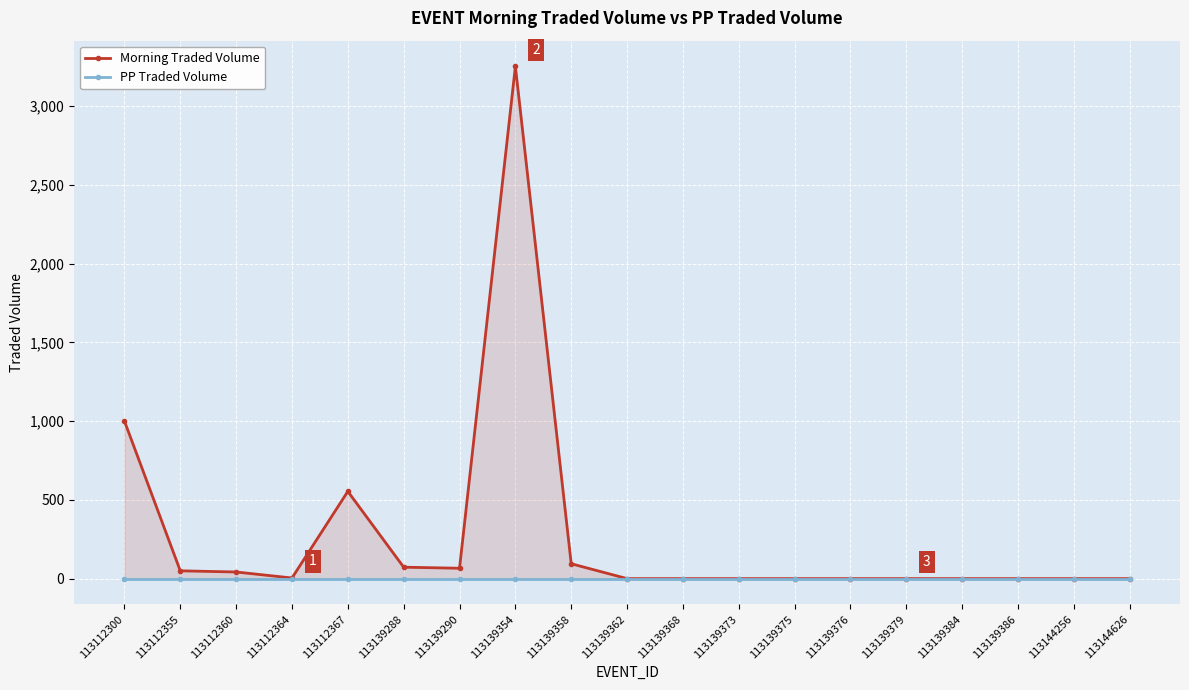

At which label is PP Traded Volume closest to 0?

113112300